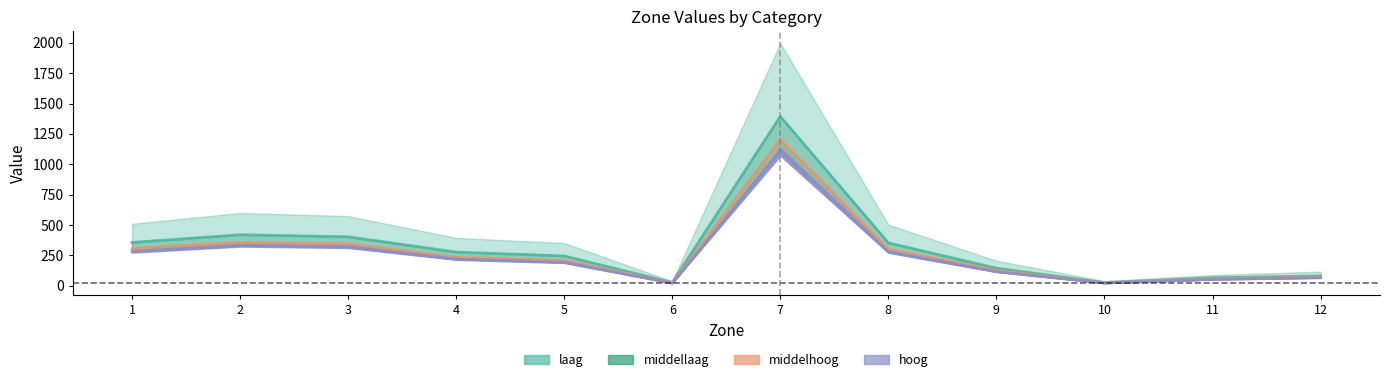

What is the average value of the middelhoog series?

270.6